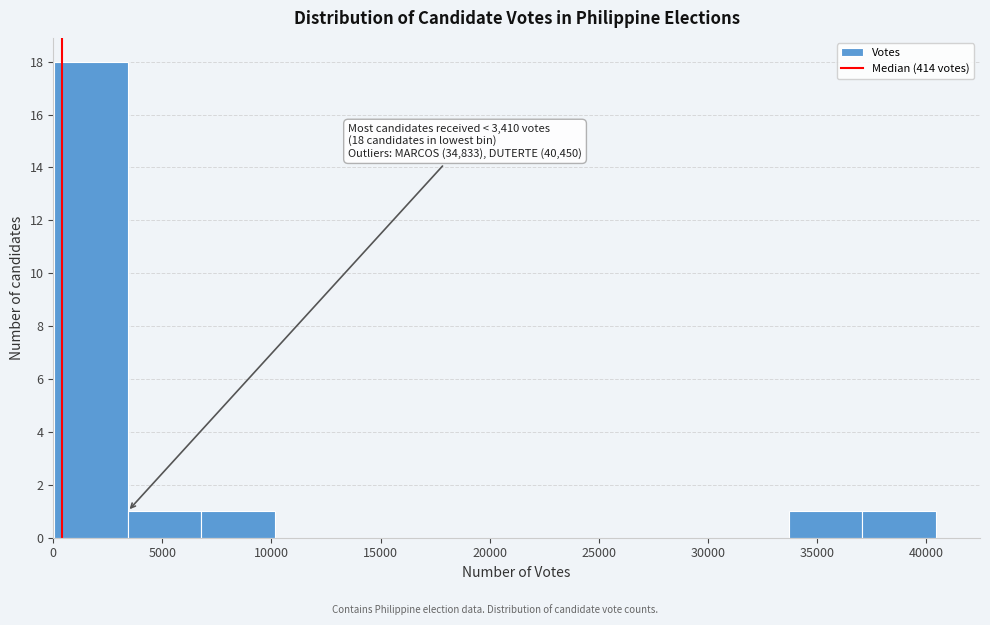

Which range on the x-axis has the tallest bar?

0 to 3500